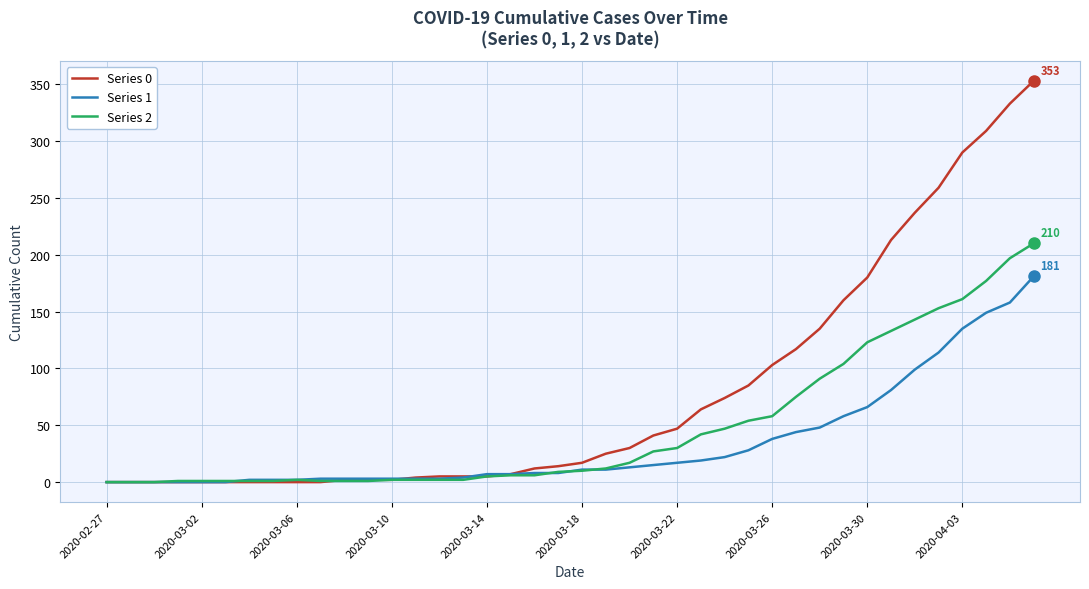

List the series in order of their peak value, lowest first.

Series 1, Series 2, Series 0